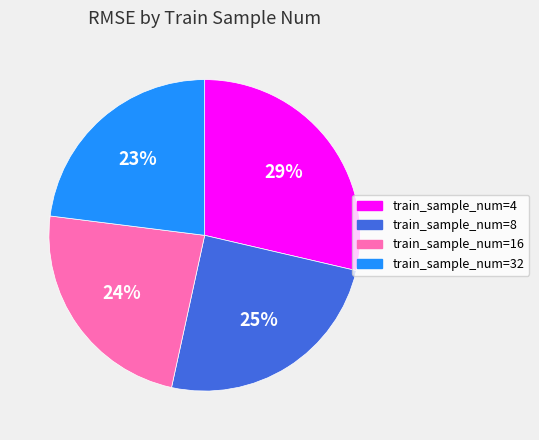

Which category has the smallest portion of the pie?

train_sample_num=32